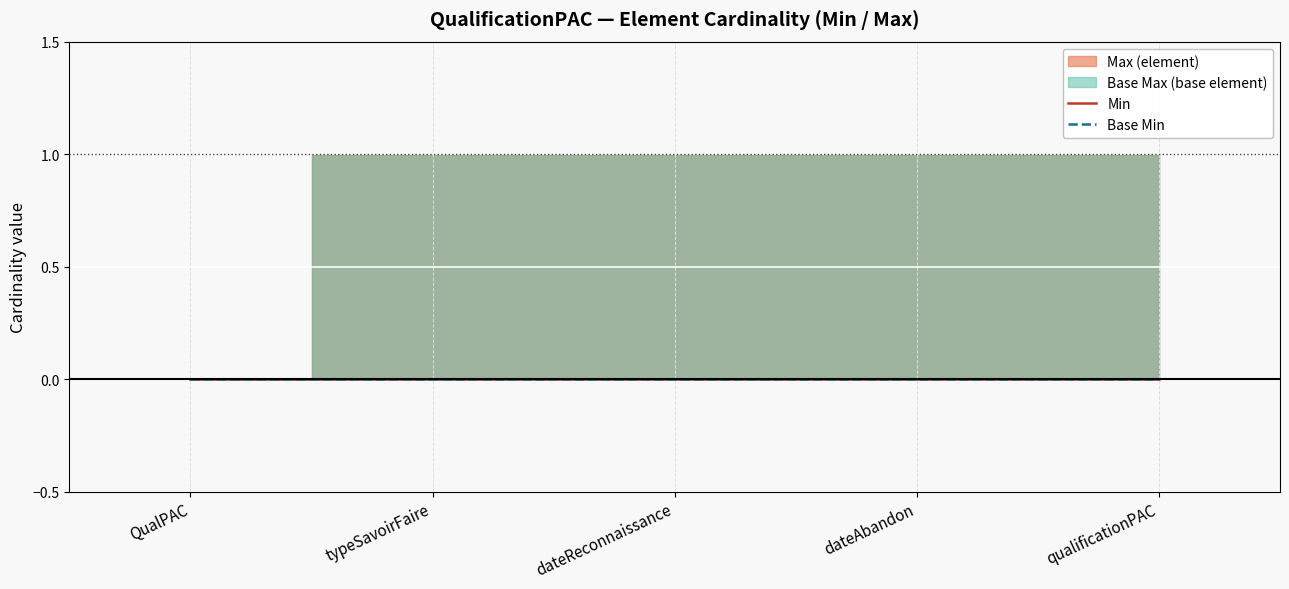

What is the difference between the Base Max values at QualificationPAC.dateReconnaissance and QualificationPAC?

1